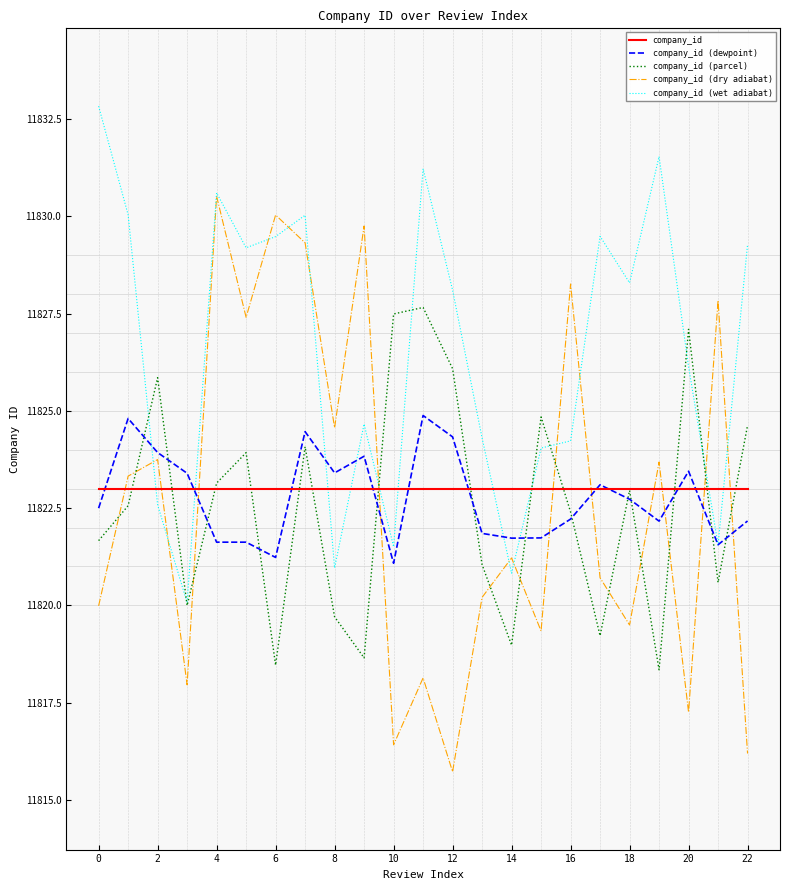

Rank the series by their maximum value, from highest to lowest.

company_id (wet adiabat), company_id (dry adiabat), company_id (parcel), company_id (dewpoint), company_id